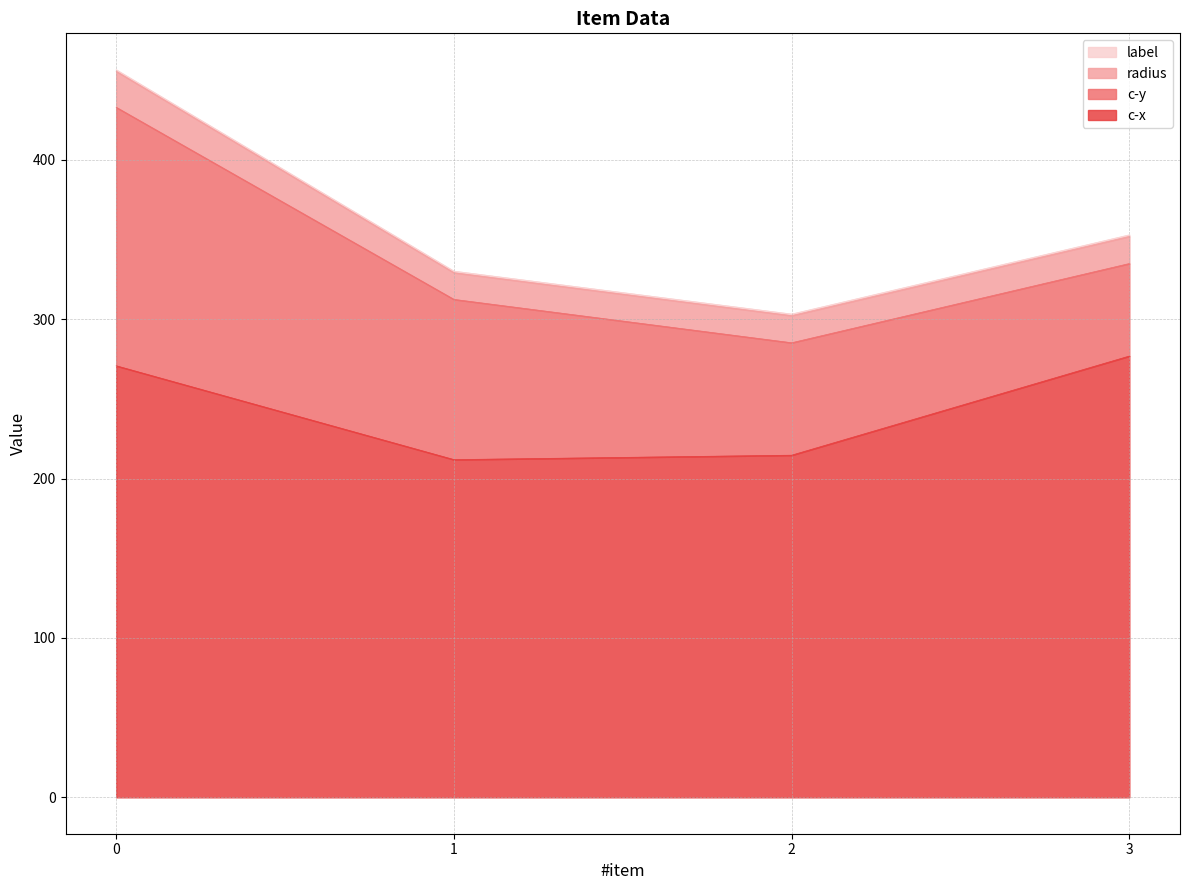

What is the sum of the label values at 1 and 3?

2.0